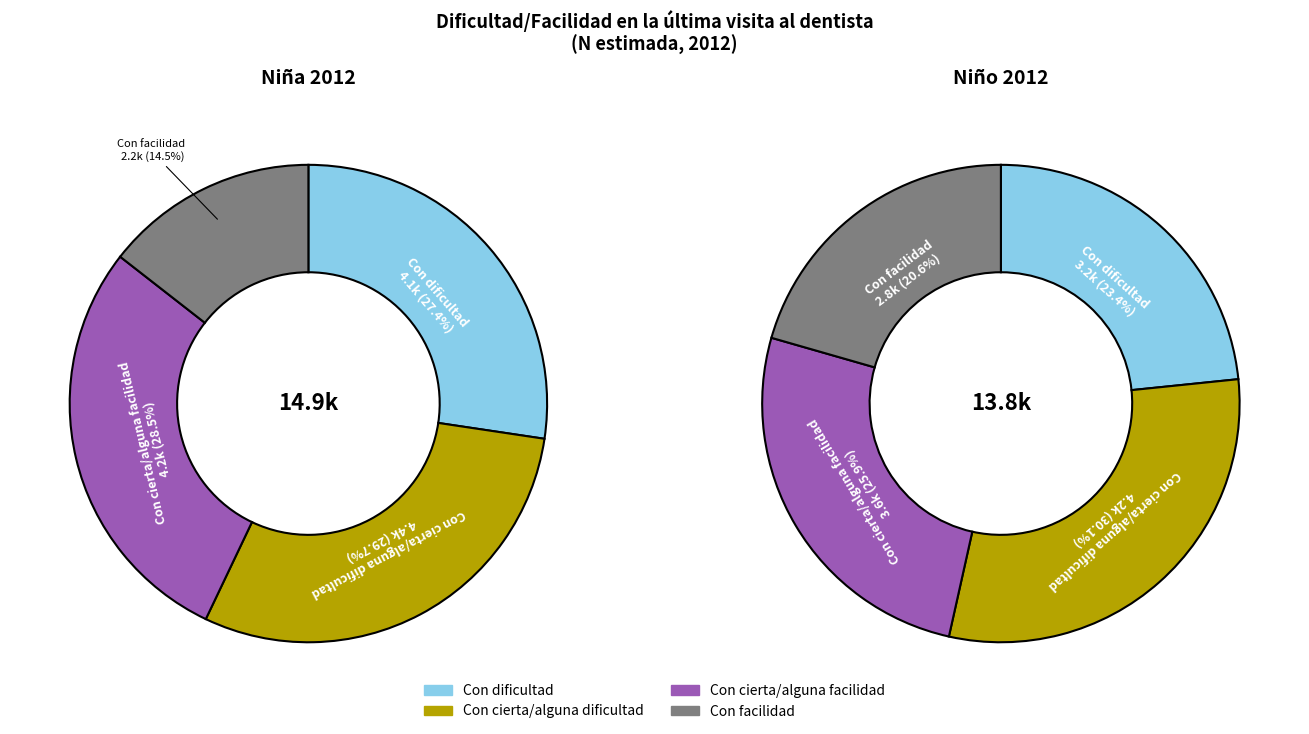

Rank the categories by value from lowest to highest.

Con facilidad, Con dificultad, Con cierta/alguna facilidad, Con cierta/alguna dificultad